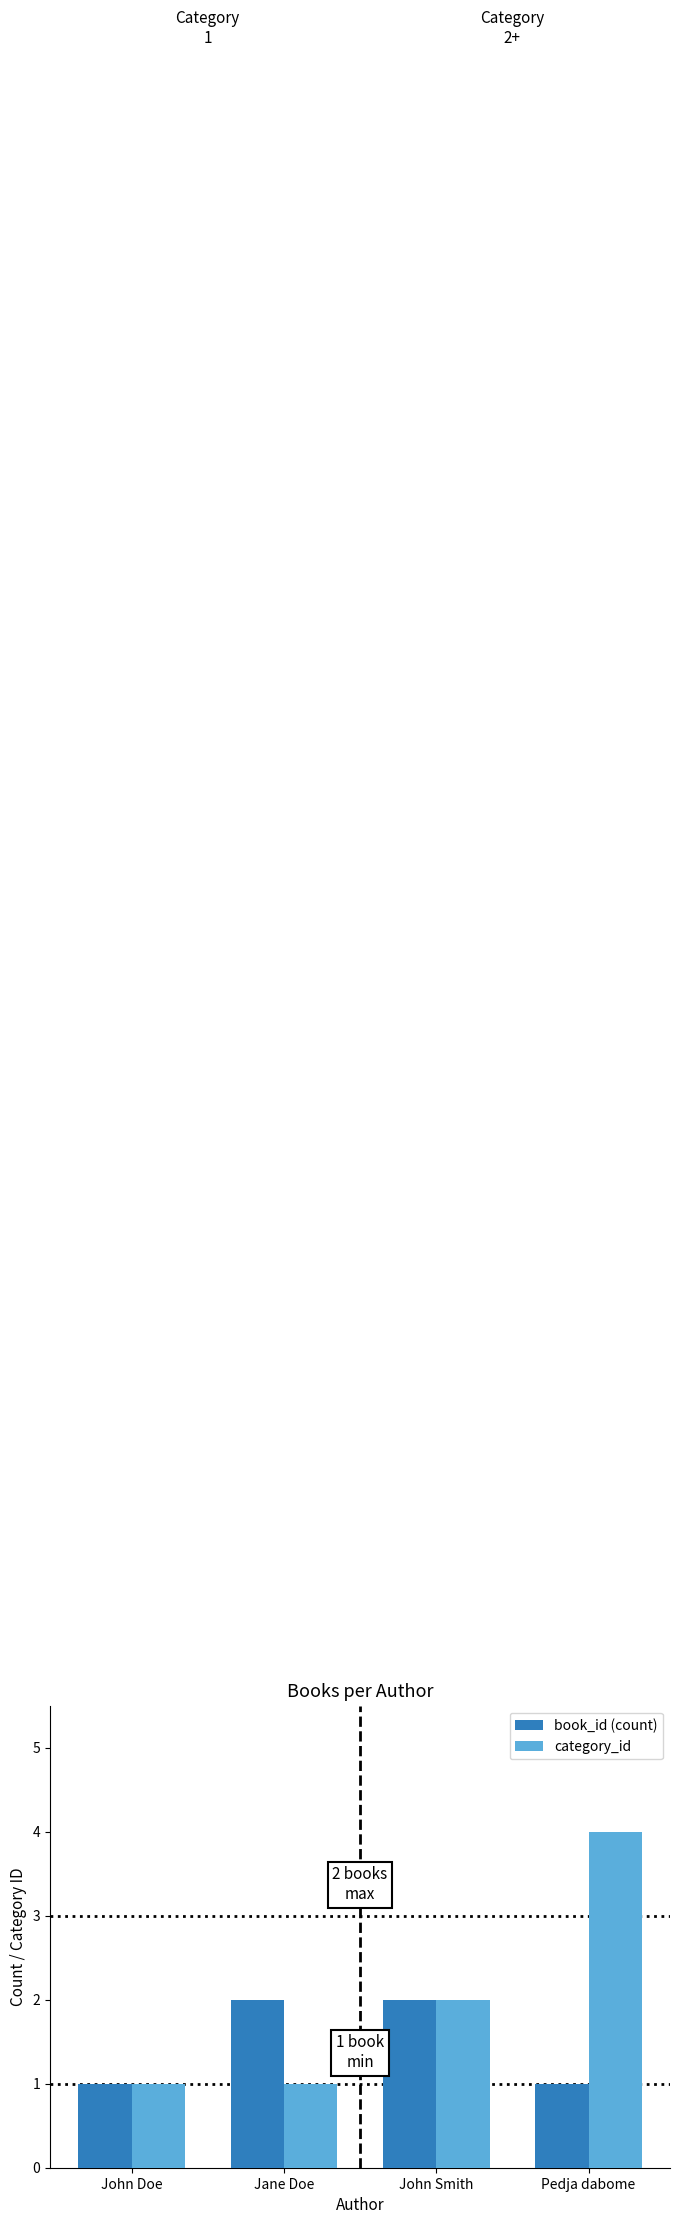

Reading right to left, transcribe all the data shown in this chart.

book_id (count): Pedja dabome=1	John Smith=2	Jane Doe=2	John Doe=1
category_id: Pedja dabome=4	John Smith=2	Jane Doe=1	John Doe=1